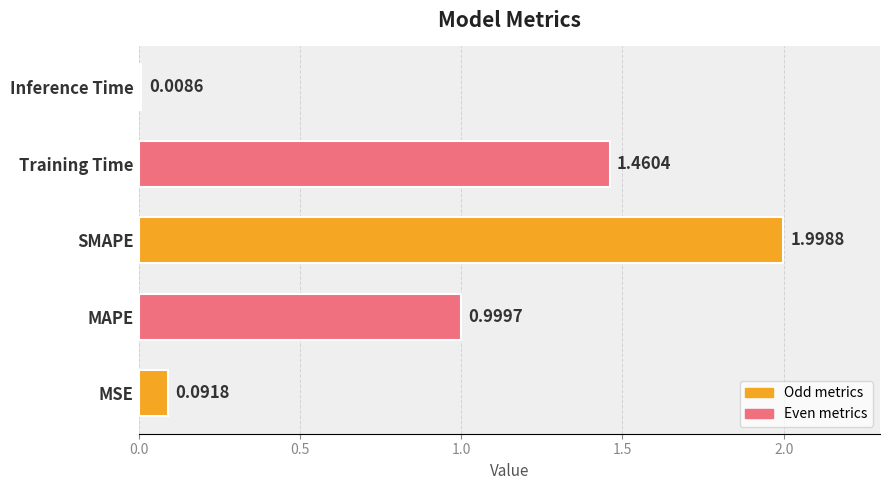

What is the change in value from MSE to Training Time?

+1.4